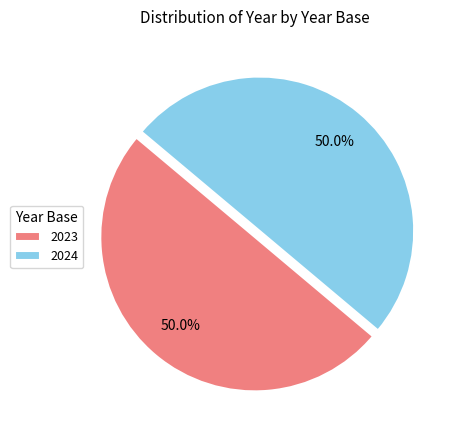

How many slices are in this pie chart?

2